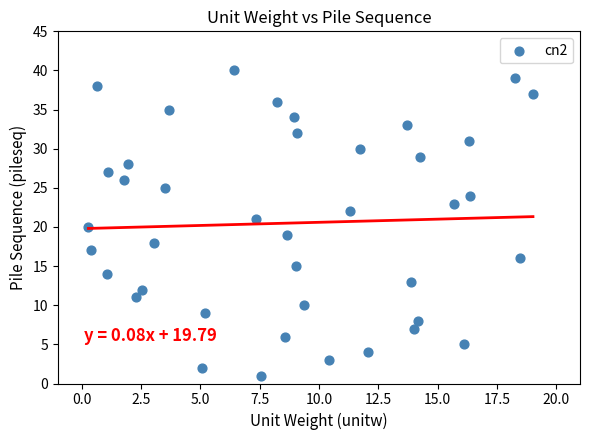

What is the range of Y values (max minus min)?

39